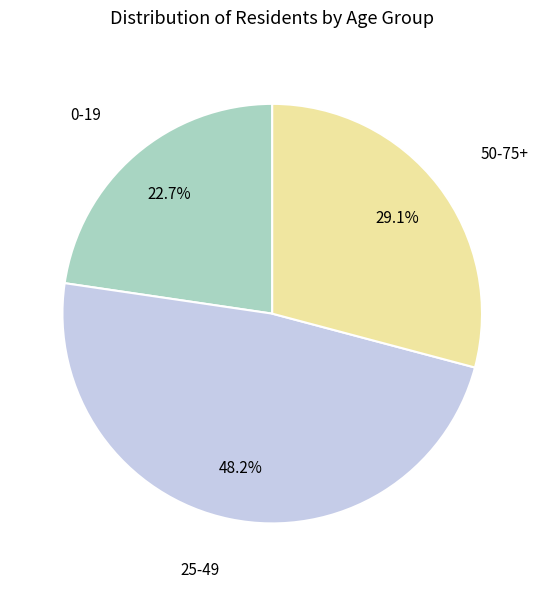

To the nearest percent, what is the average slice percentage?

33%